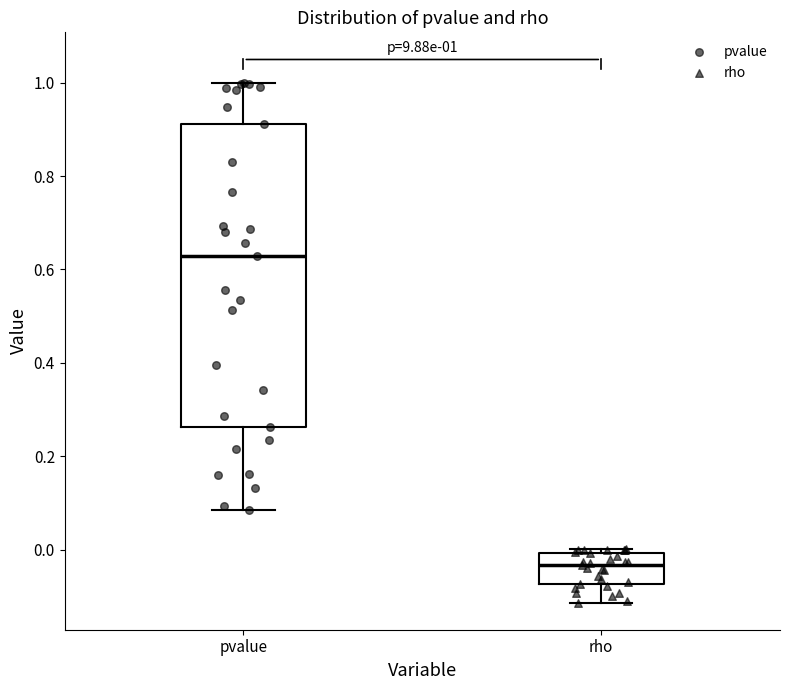

Which box is the tallest, from its lower edge to its upper edge?

pvalue